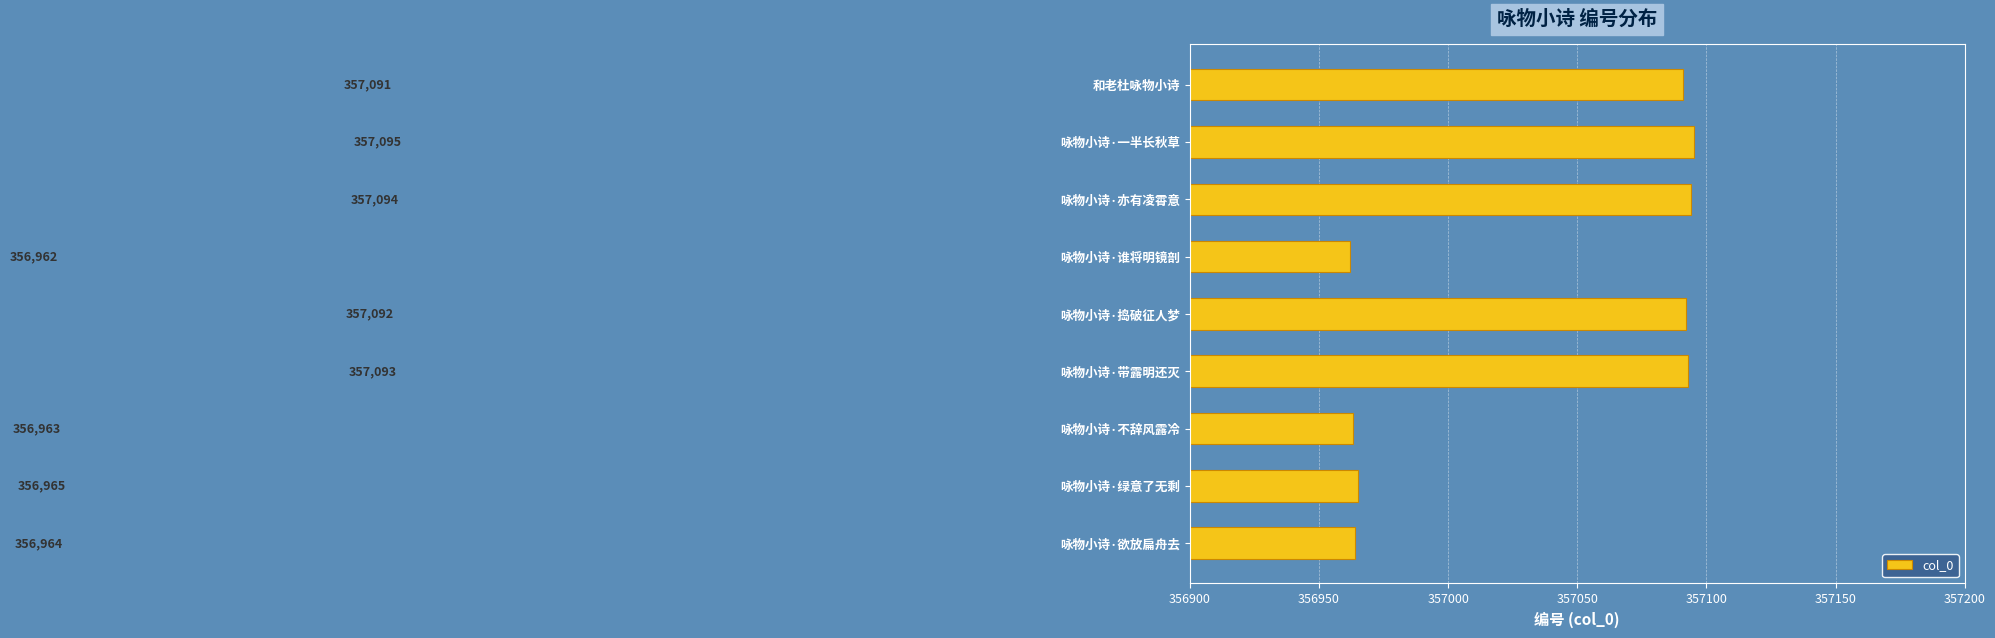

Between 咏物小诗·捣破征人梦 and 咏物小诗·带露明还灭, which is larger?

咏物小诗·带露明还灭